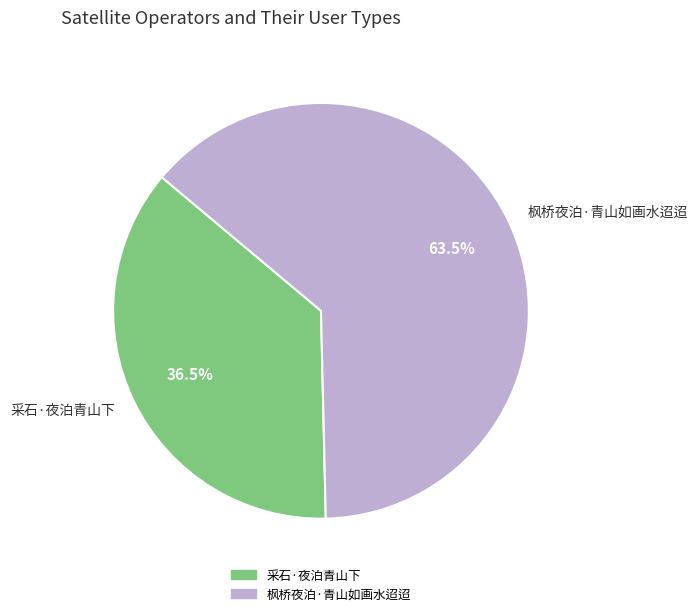

How many segments does this pie chart have?

2